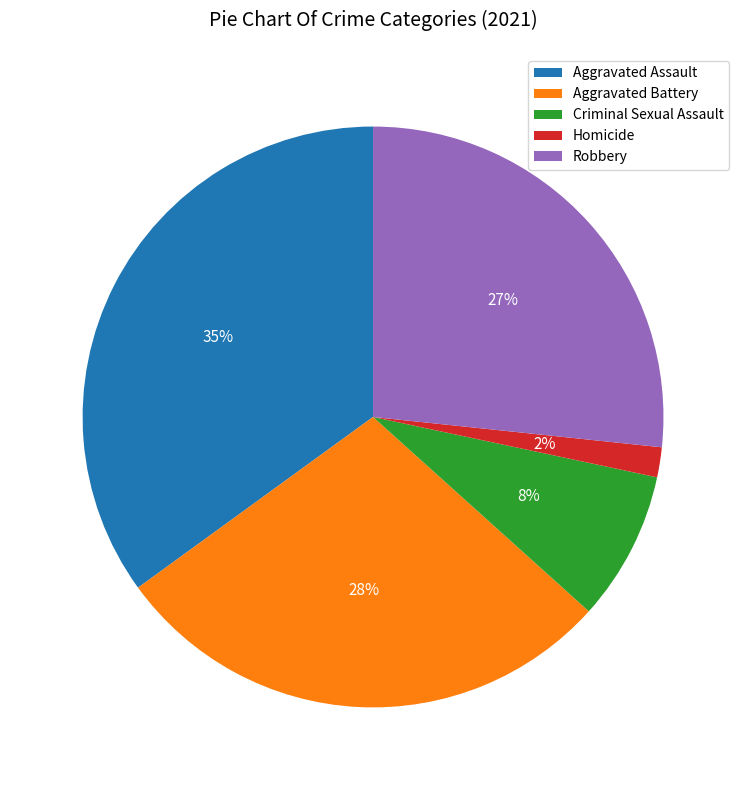

Does any single category account for the majority?

No